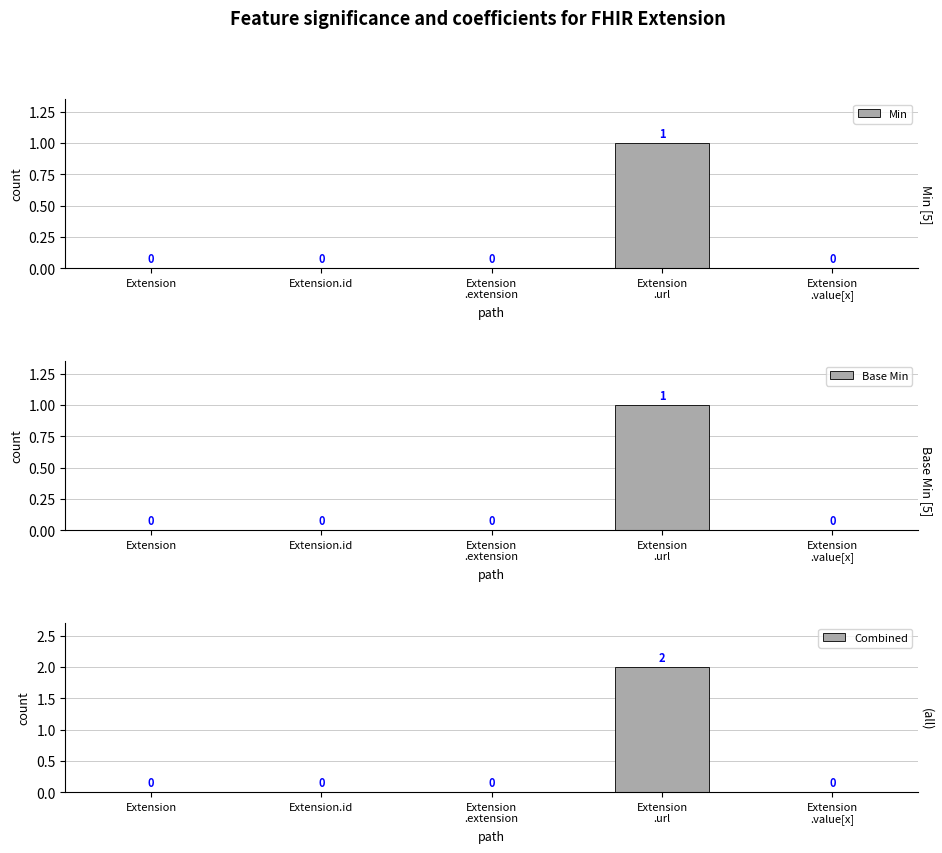

The Combined series shows 1 at Extension
.value[x]. True or false?

False